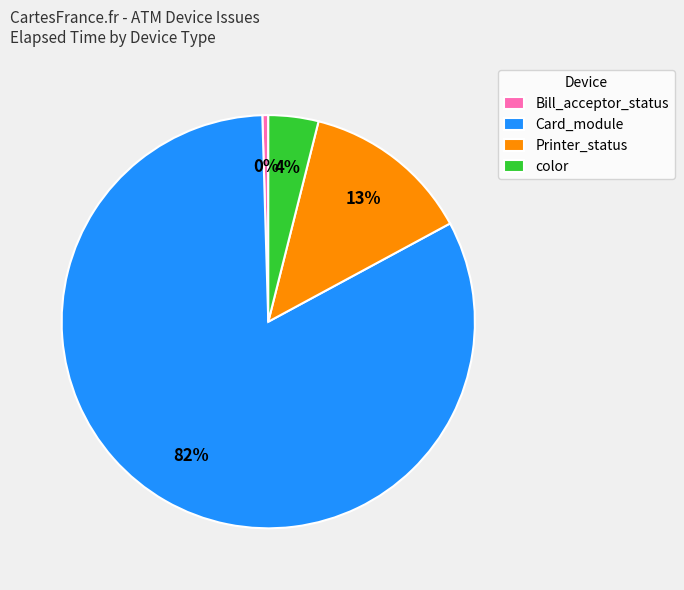

How many segments does this pie chart have?

4